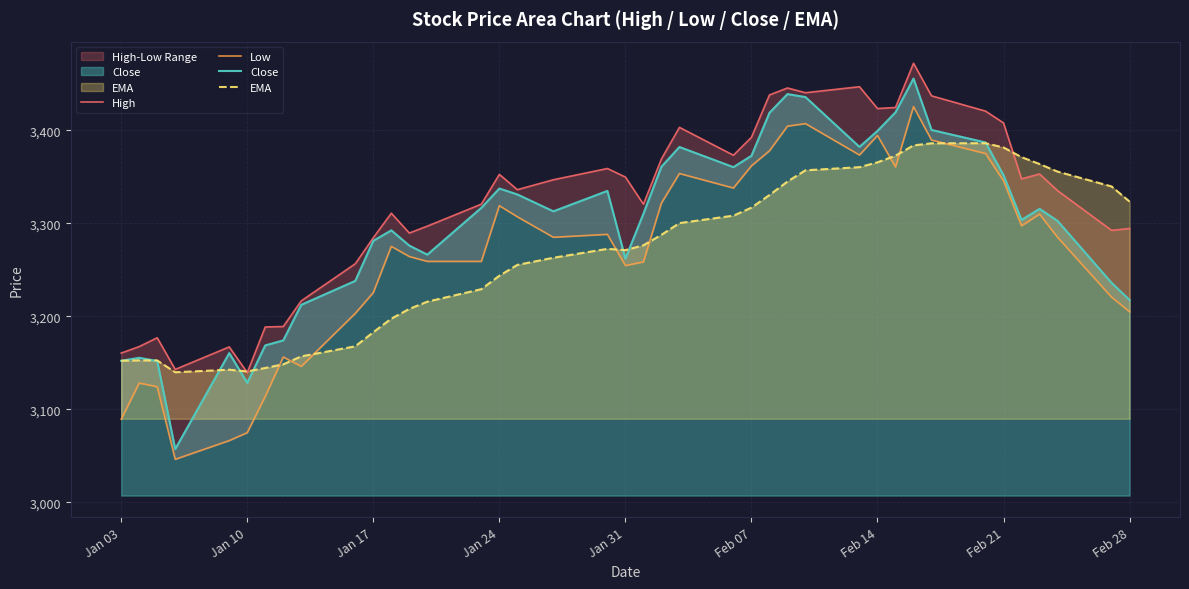

Reading left to right, list all the values displayed in this chart.

High: 3160.4	3167.4	3176.9	3142.8	3167.1	3139.5	3188.5	3189.0	3216.6	3256.5	3284.4	3310.8	3289.5	3296.9	3320.6	3352.6	3336.1	3346.8	3358.9	3349.7	3320.6	3369.1	3403.1	3373.2	3392.4	3438.0	3445.5	3440.4	3446.8	3423.4	3424.5	3472.1	3437.0	3420.6	3407.9	3347.8	3353.0	3335.1	3292.4	3294.3
Low: 3089.3	3128.2	3124.2	3046.2	3066.3	3074.8	3113.9	3156.2	3146.1	3203.1	3225.4	3275.2	3264.2	3259.0	3259.0	3318.9	3307.0	3284.9	3288.1	3254.5	3258.4	3321.6	3353.5	3337.9	3361.7	3377.9	3404.4	3407.2	3373.4	3394.4	3360.5	3425.5	3389.5	3375.0	3345.6	3297.3	3309.9	3284.9	3220.5	3204.9
Close: 3152.2	3155.3	3151.9	3057.2	3160.4	3128.4	3168.7	3174.1	3212.3	3238.1	3281.1	3292.4	3276.0	3266.3	3316.6	3337.4	3331.0	3312.8	3334.8	3262.0	3310.2	3360.8	3382.0	3360.3	3372.6	3418.8	3438.9	3435.7	3382.1	3399.3	3419.3	3455.6	3400.4	3386.9	3351.6	3303.6	3315.5	3302.6	3235.9	3217.5
EMA: 3152.2	3152.6	3152.5	3139.8	3142.5	3140.6	3144.4	3148.3	3156.9	3167.7	3182.8	3197.4	3207.9	3215.7	3229.1	3243.6	3255.2	3262.9	3272.5	3271.1	3276.3	3287.6	3300.2	3308.2	3316.8	3330.4	3344.8	3357.0	3360.3	3365.5	3372.7	3383.7	3386.0	3386.1	3381.5	3371.1	3363.7	3355.5	3339.6	3323.3